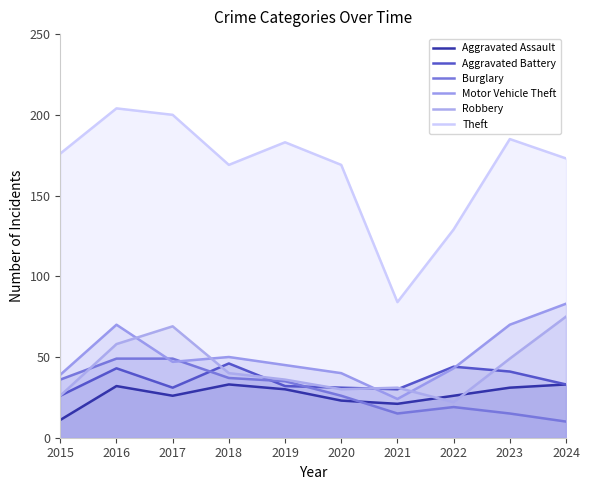

At how many categories does at least one series exceed 106?

9